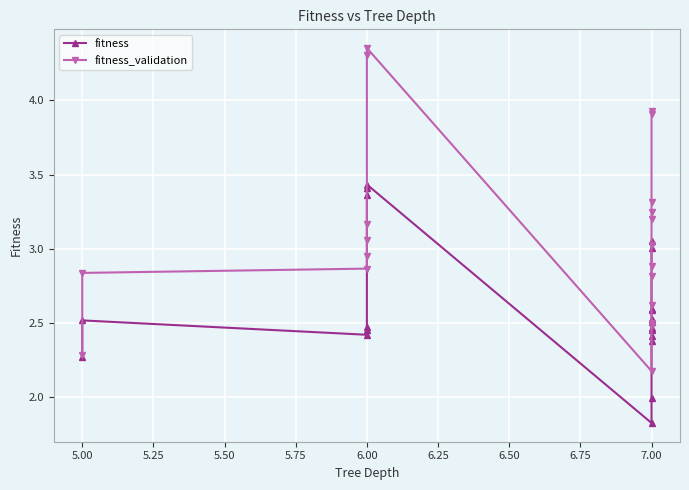

What is the value of the fitness_validation point at the 12th from the left?

2.6